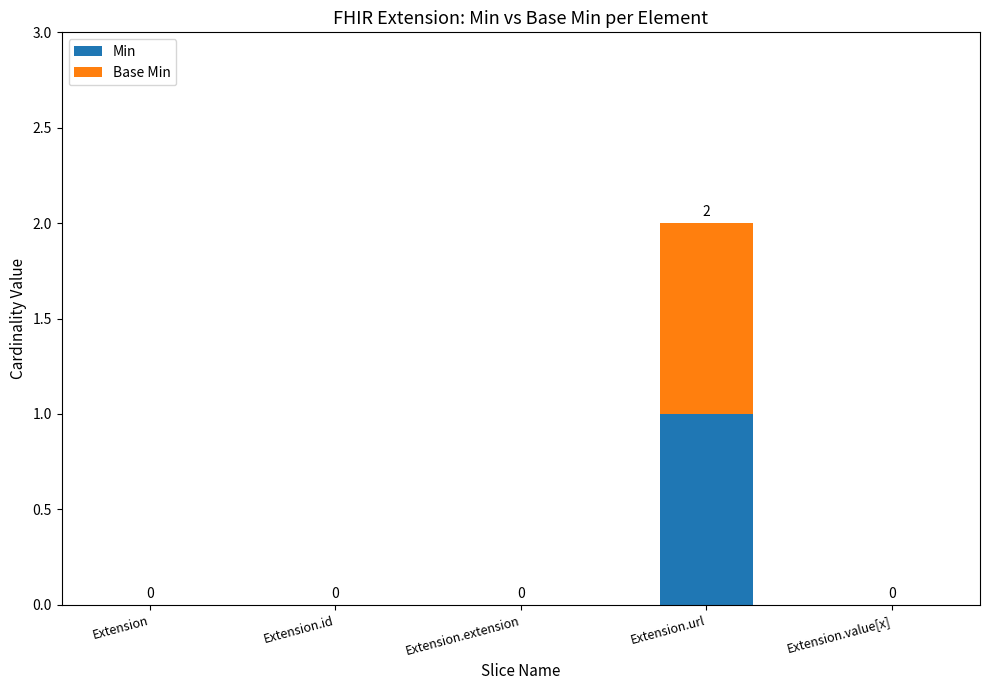

The value of Min at Extension.extension is 0. True or false?

True